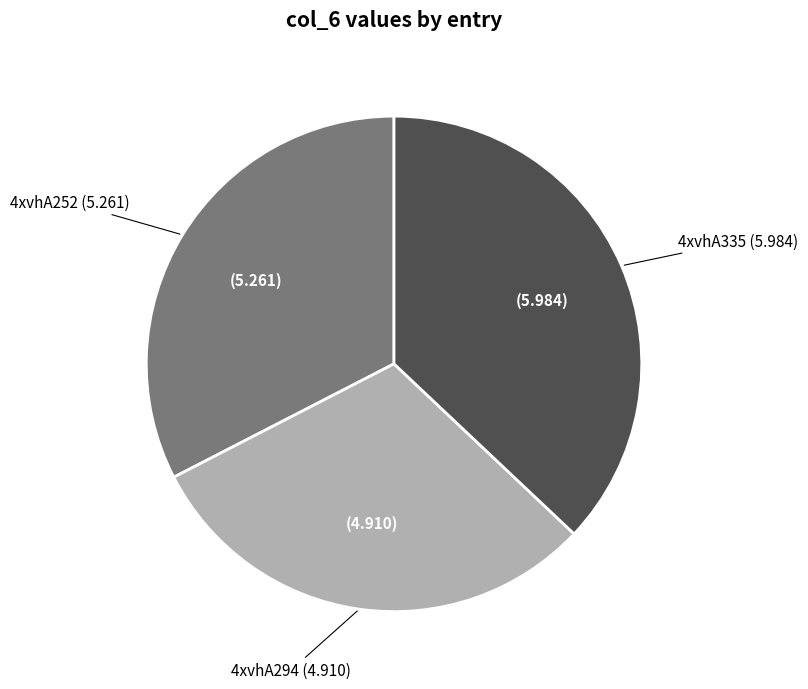

Is there any slice that represents more than half of the pie?

No